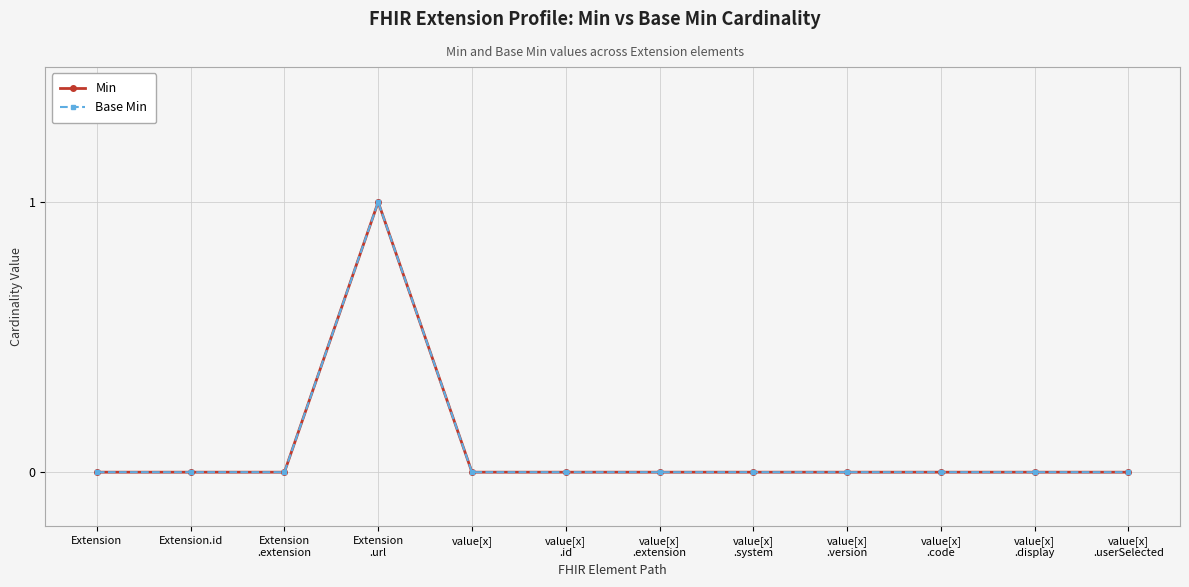

Is this an area chart (filled region under the line)?

No